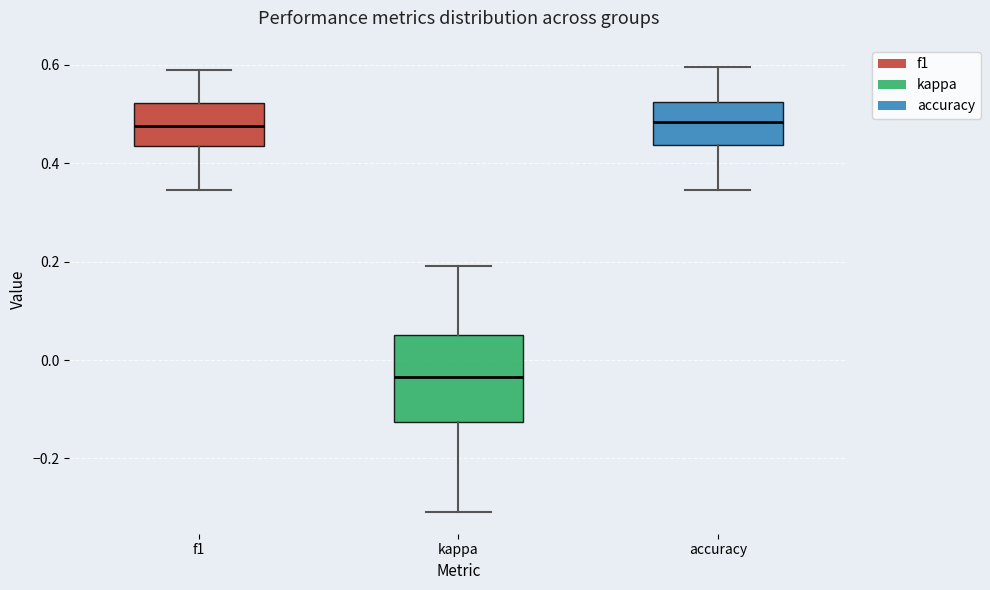

Which box's median line is the lowest?

kappa